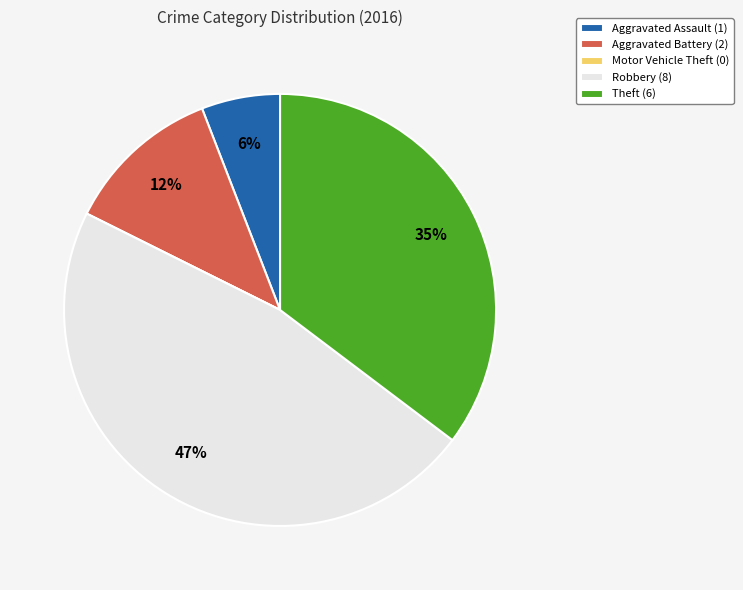

To the nearest percent, what portion does Aggravated Battery represent?

12%